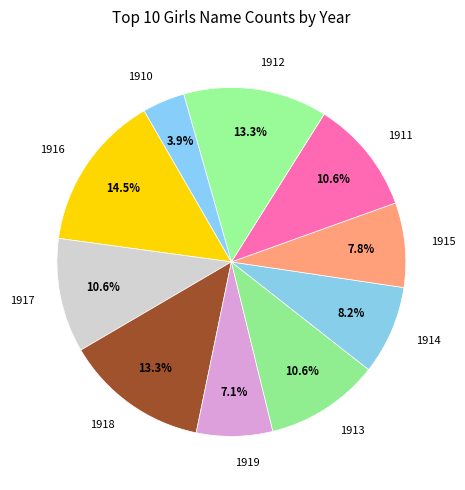

What is the largest slice in the pie chart?

1916